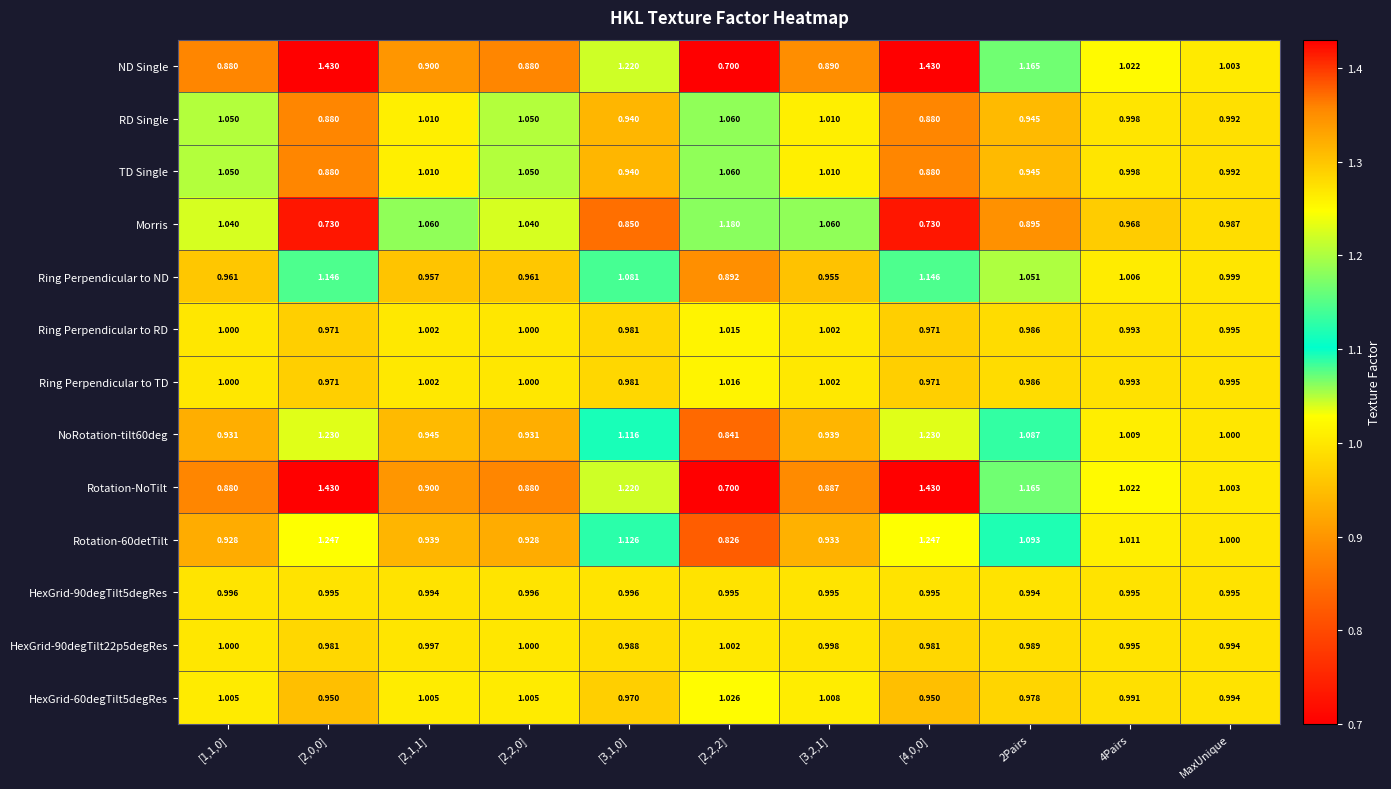

Which series has the largest total across all categories?

ND Single